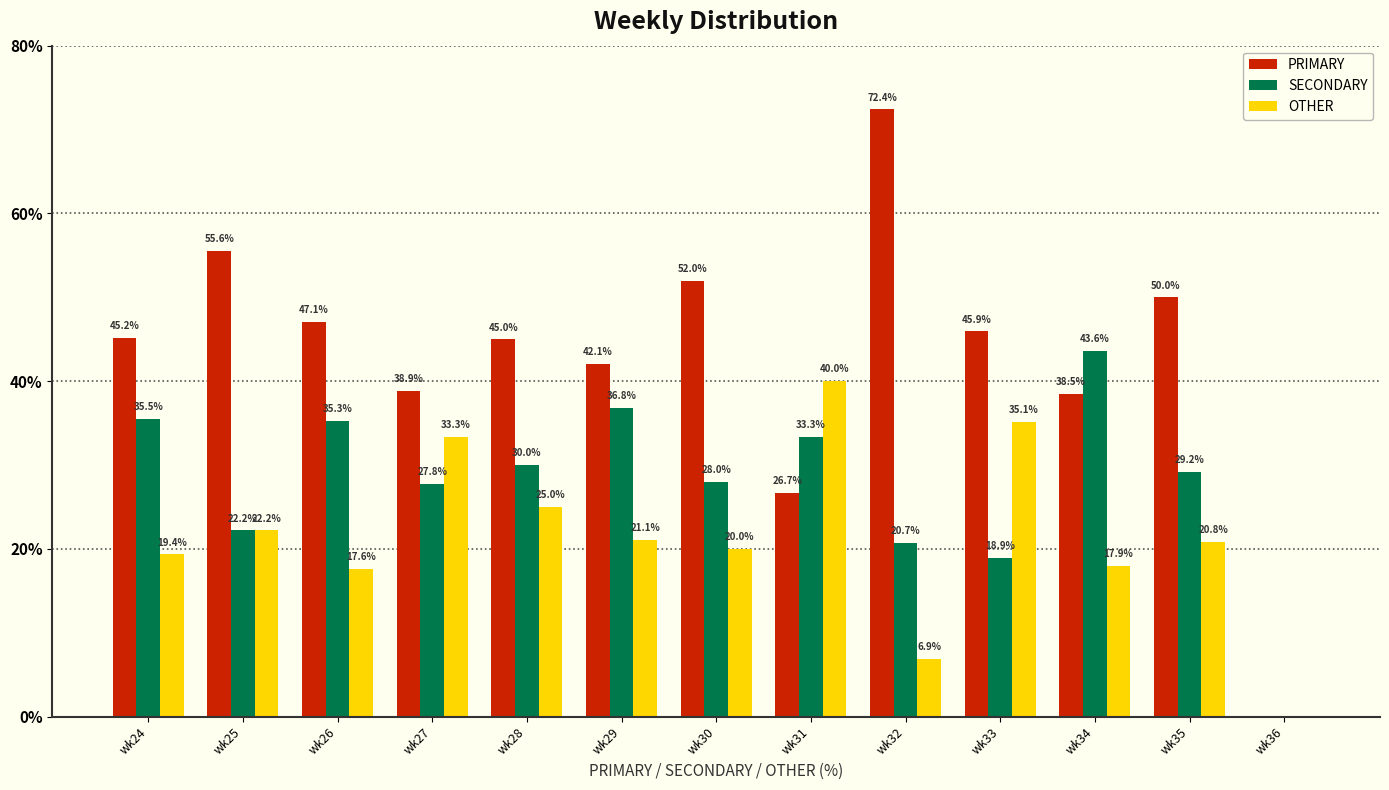

How many positive values does the PRIMARY series have?

12